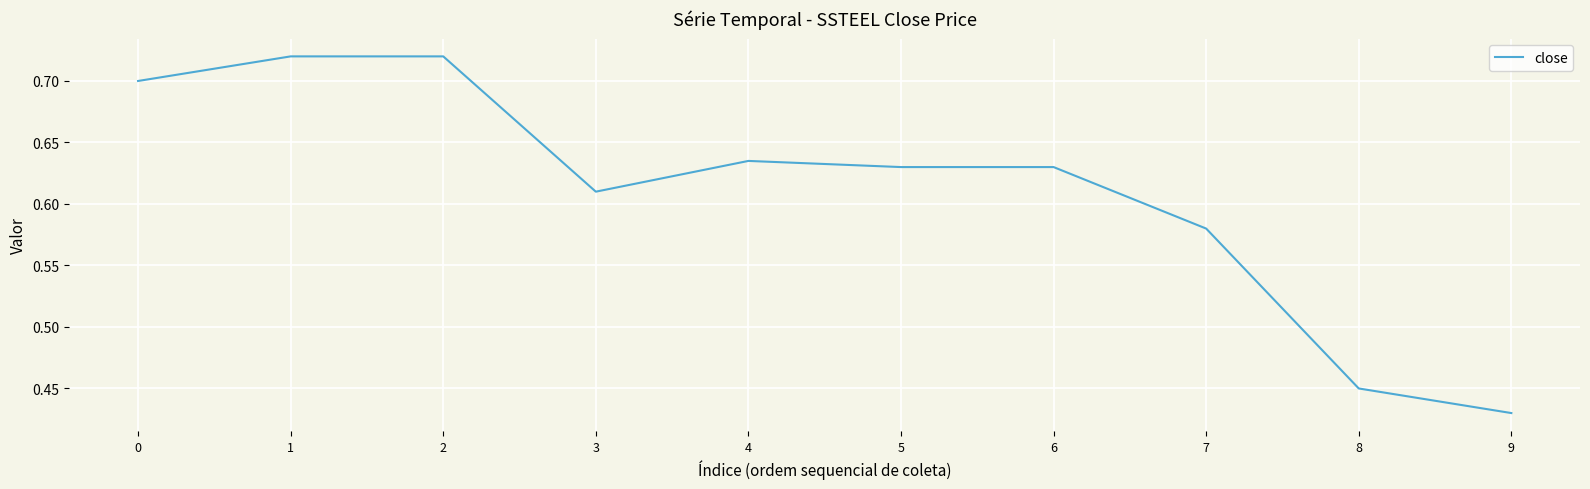

Where is the data nearest to the value 0?

9